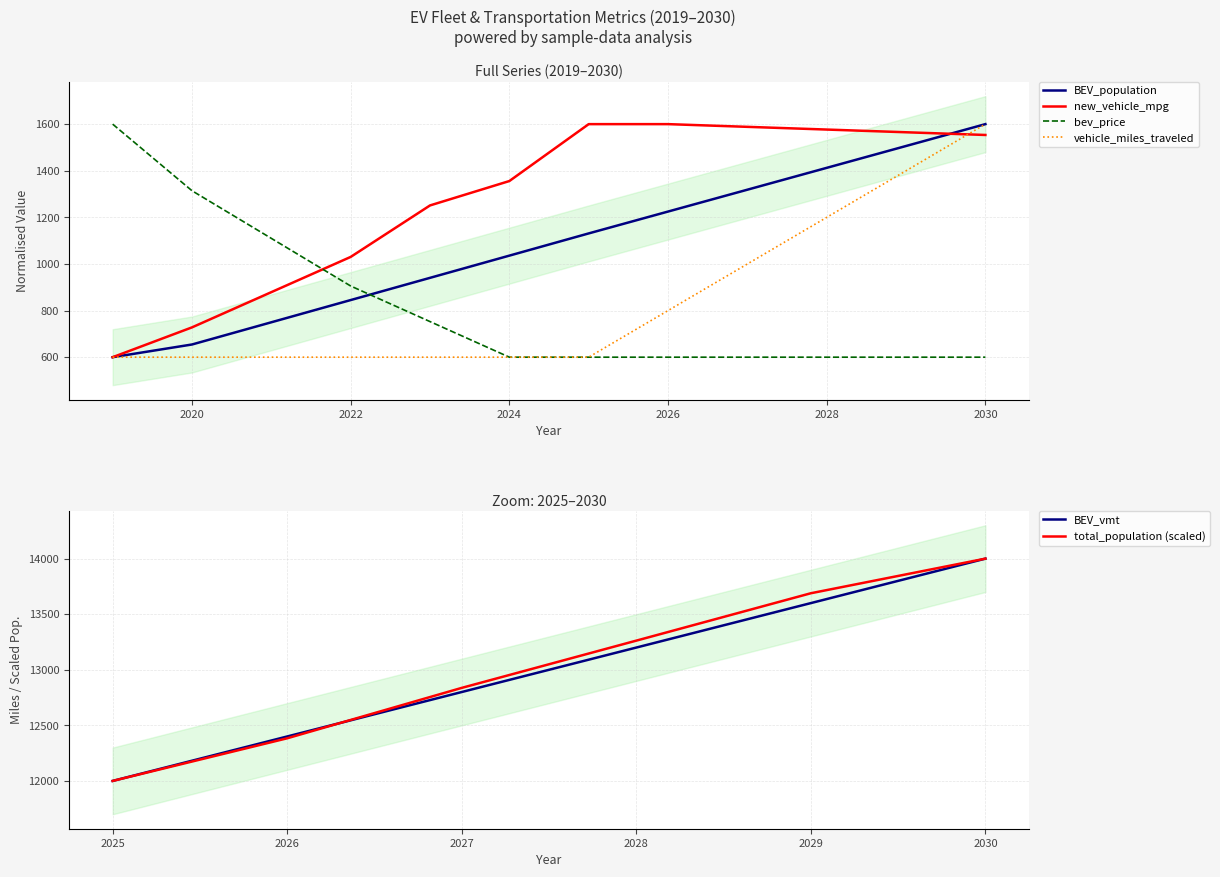

What is the difference between the highest and lowest values at 2026?

1000.0